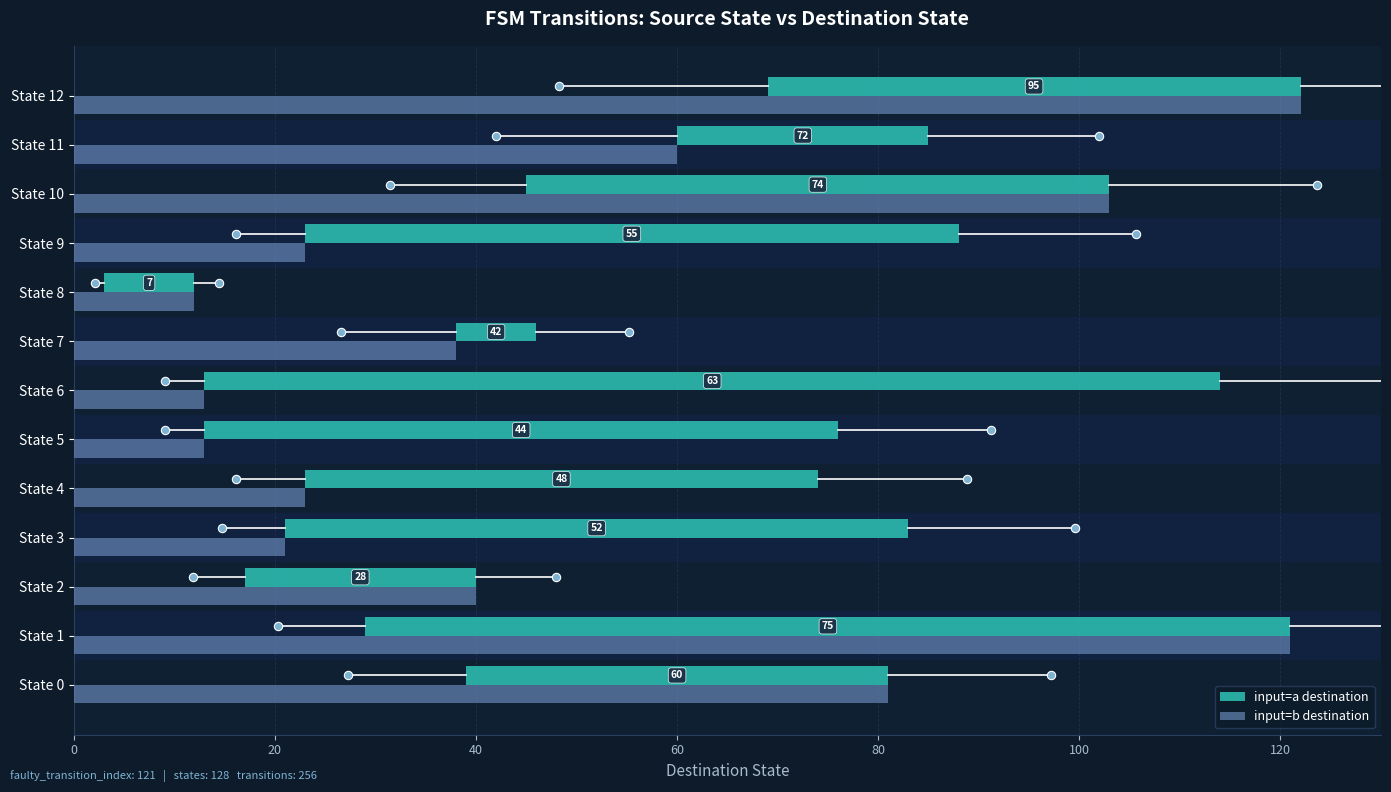

Is the value of input=b destination at State 3 greater than the value of input=a destination at State 12?

No